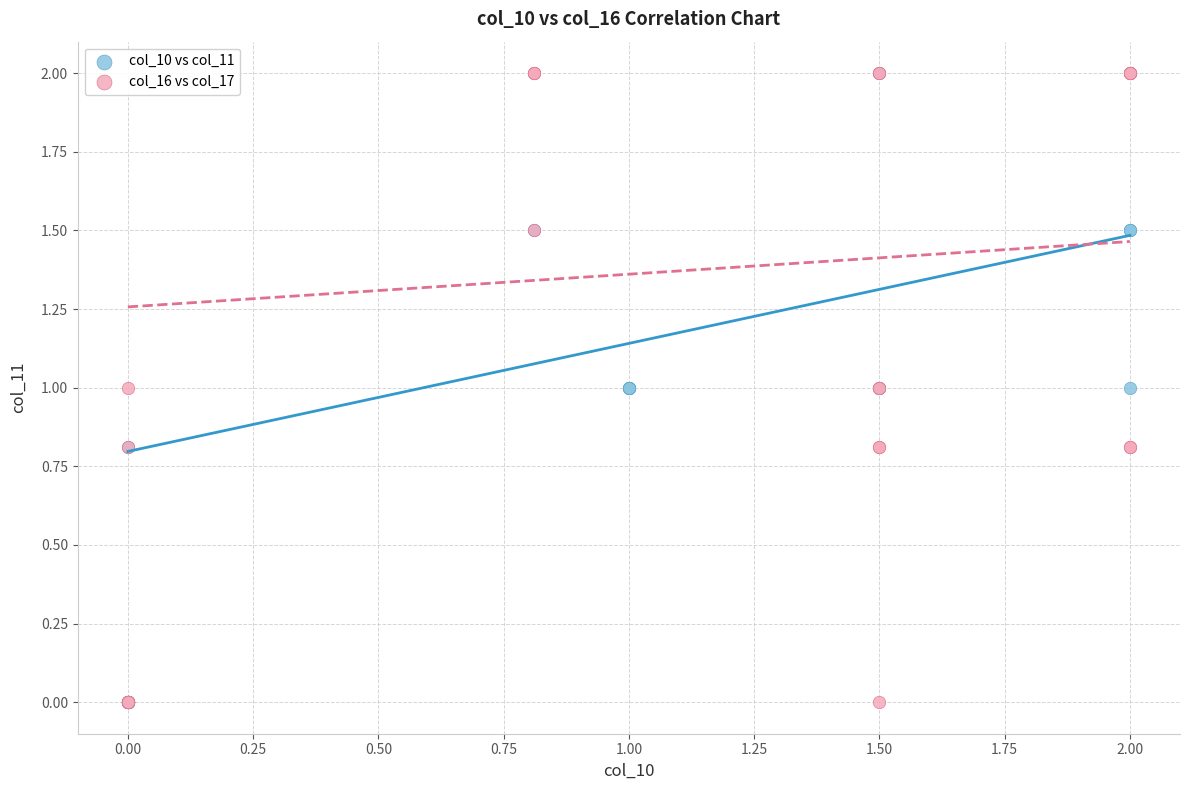

What are all the series names shown in the legend?

col_10 vs col_11, col_16 vs col_17